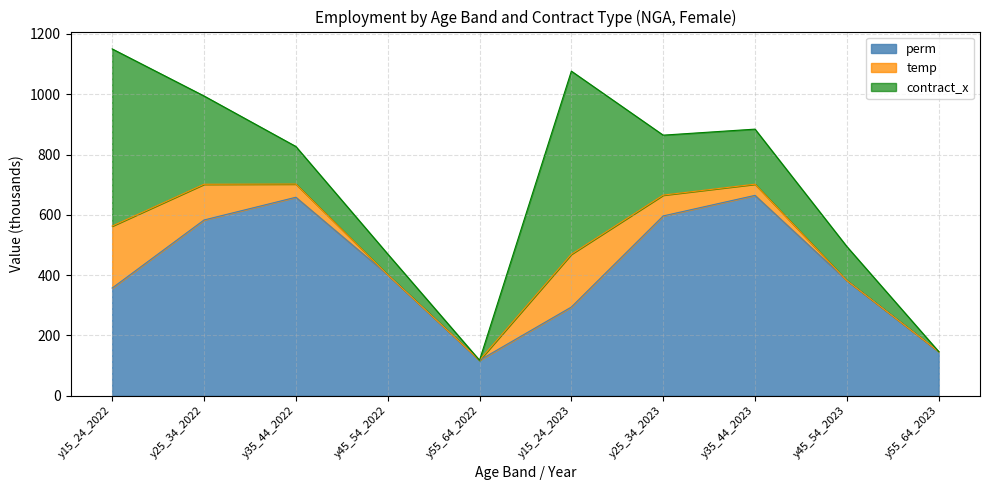

At which category does contract_x reach its first local peak?

y15_24_2023